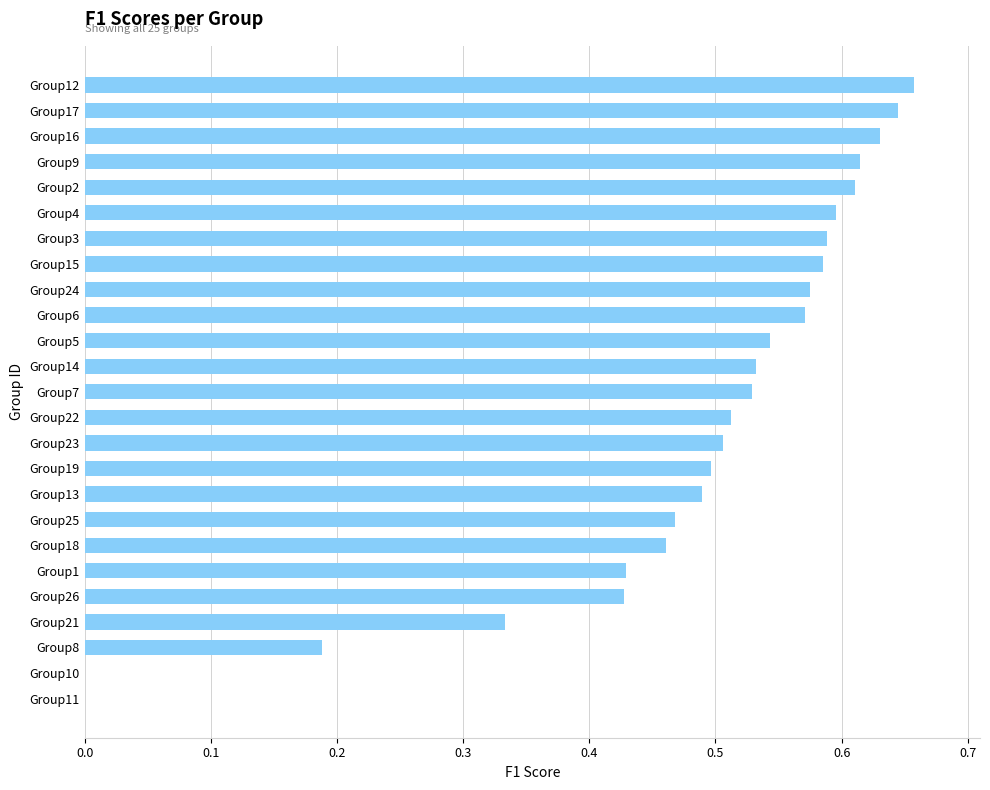

What is the sum of the values at Group7 and Group23?

1.0